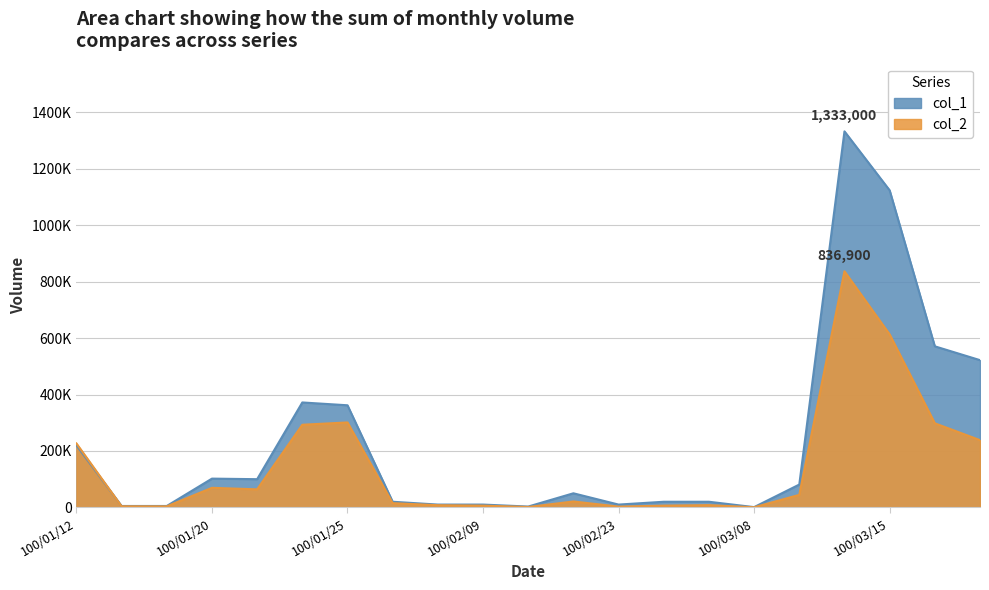

Which series has the largest range (max minus min)?

col_1